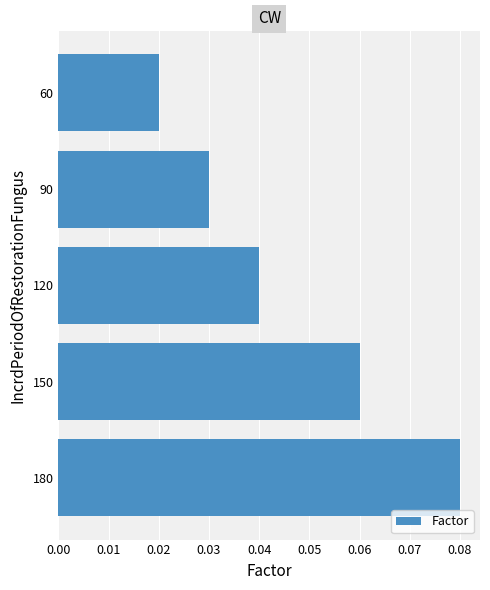

The chart shows a value of 0.0 at 180. True or false?

False